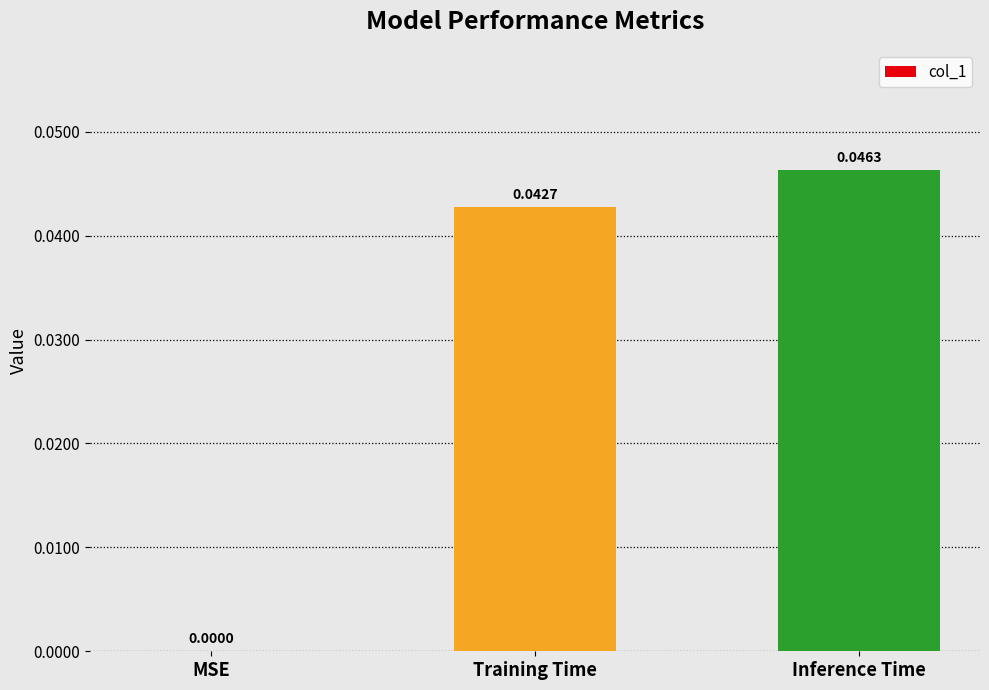

Which label corresponds to the largest value in the chart?

Inference Time